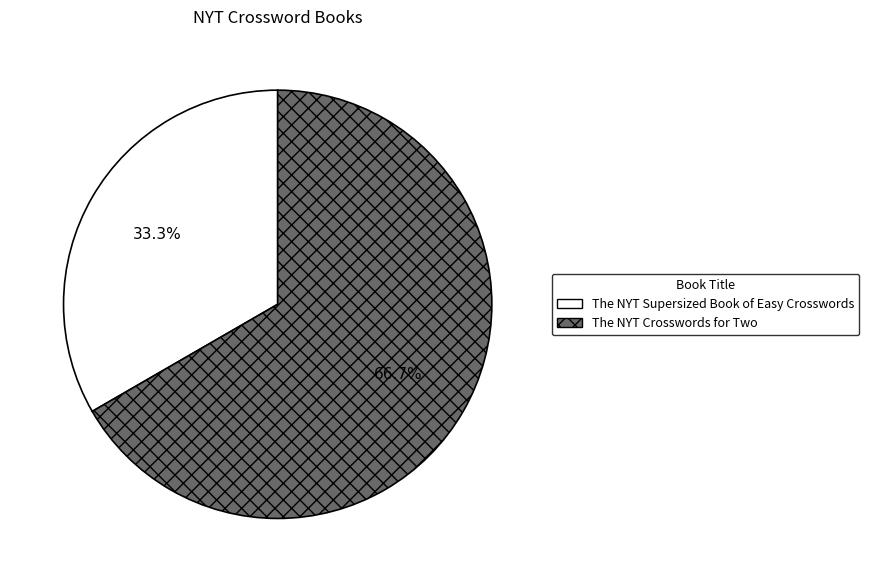

Which slice represents more than half of the pie?

The NYT Crosswords for Two